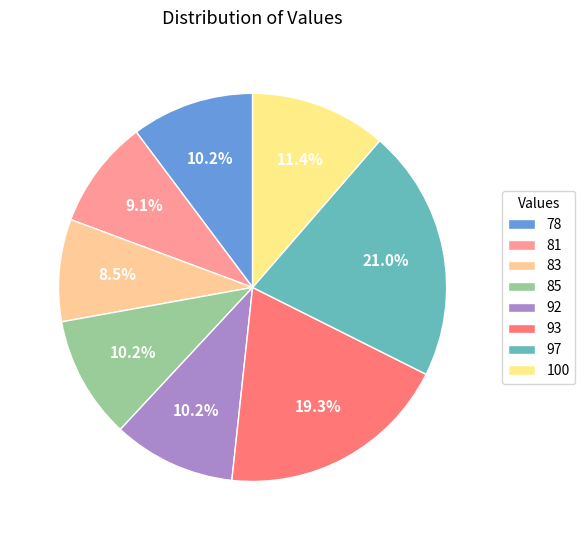

Is there any slice that represents more than half of the pie?

No